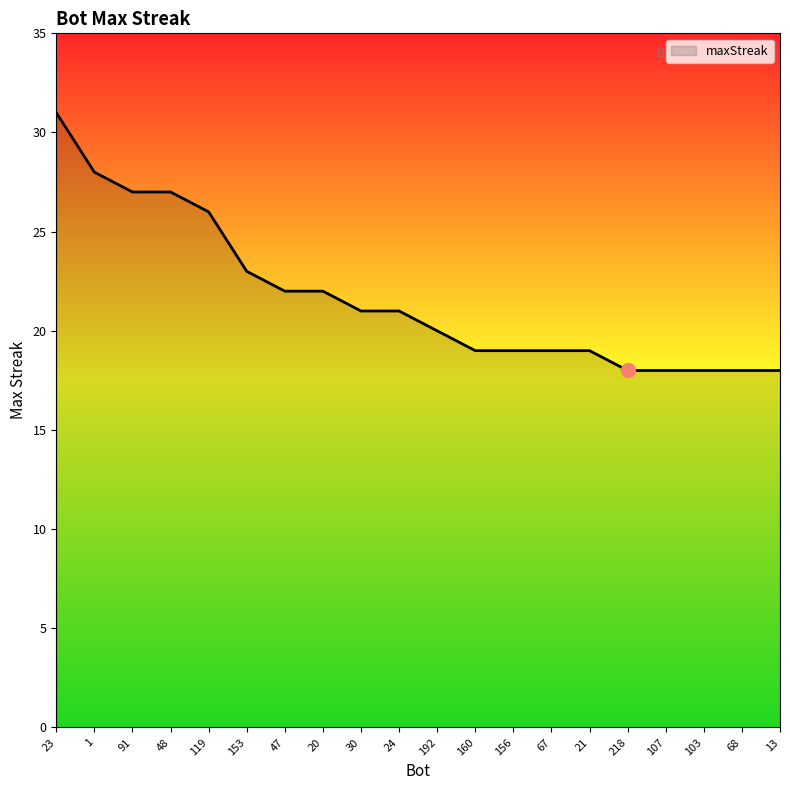

What is the difference between the maximum and minimum values?

13